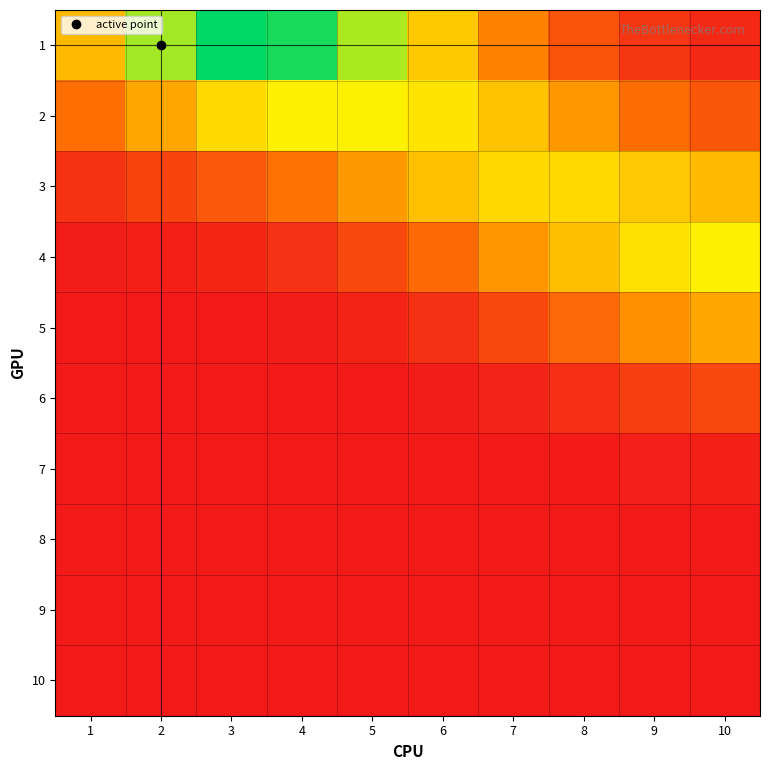

Reading left to right, extract all data points from this chart.

1: 1=0.5	2=0.8	3=1.0	4=1.0	5=0.8	6=0.5	7=0.3	8=0.2	9=0.1	10=0.1
2: 1=0.3	2=0.4	3=0.6	4=0.7	5=0.7	6=0.6	7=0.5	8=0.4	9=0.3	10=0.2
3: 1=0.1	2=0.1	3=0.2	4=0.3	5=0.4	6=0.5	7=0.6	8=0.6	9=0.5	10=0.5
4: 1=0.0	2=0.0	3=0.0	4=0.1	5=0.2	6=0.3	7=0.4	8=0.5	9=0.6	10=0.7
5: 1=0.0	2=0.0	3=0.0	4=0.0	5=0.0	6=0.1	7=0.2	8=0.3	9=0.4	10=0.4
6: 1=0.0	2=0.0	3=0.0	4=0.0	5=0.0	6=0.0	7=0.0	8=0.1	9=0.1	10=0.2
7: 1=0.0	2=0.0	3=0.0	4=0.0	5=0.0	6=0.0	7=0.0	8=0.0	9=0.0	10=0.0
8: 1=0.0	2=0.0	3=0.0	4=0.0	5=0.0	6=0.0	7=0.0	8=0.0	9=0.0	10=0.0
9: 1=0.0	2=0.0	3=0.0	4=0.0	5=0.0	6=0.0	7=0.0	8=0.0	9=0.0	10=0.0
10: 1=0.0	2=0.0	3=0.0	4=0.0	5=0.0	6=0.0	7=0.0	8=0.0	9=0.0	10=0.0